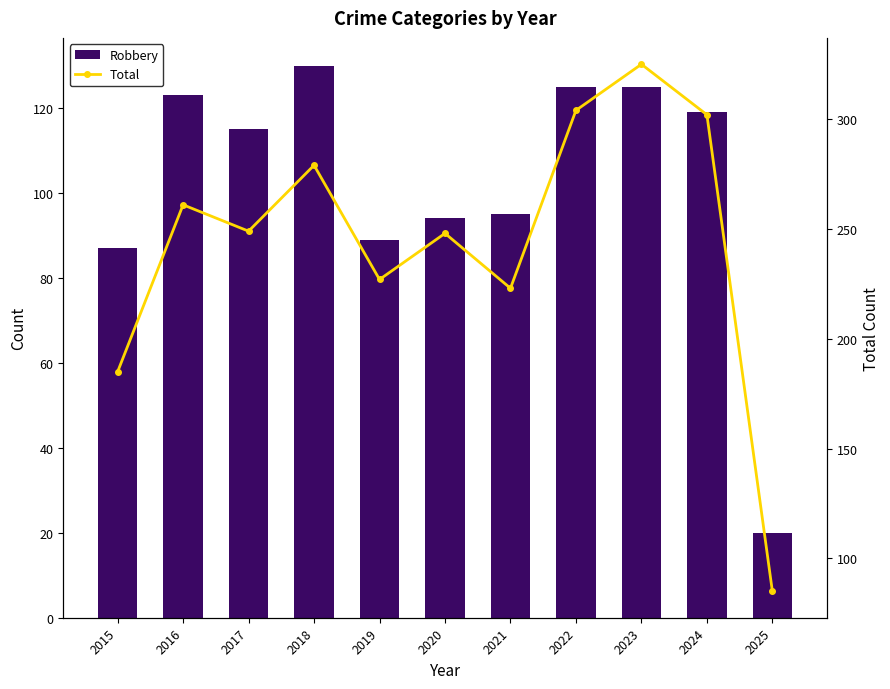

What is the approximate value of Robbery at 2015, to the nearest 50?

100